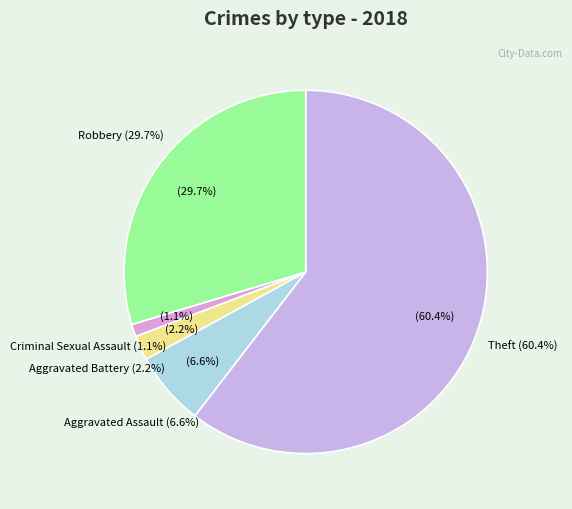

Between Criminal Sexual Assault and Robbery, which is larger?

Robbery